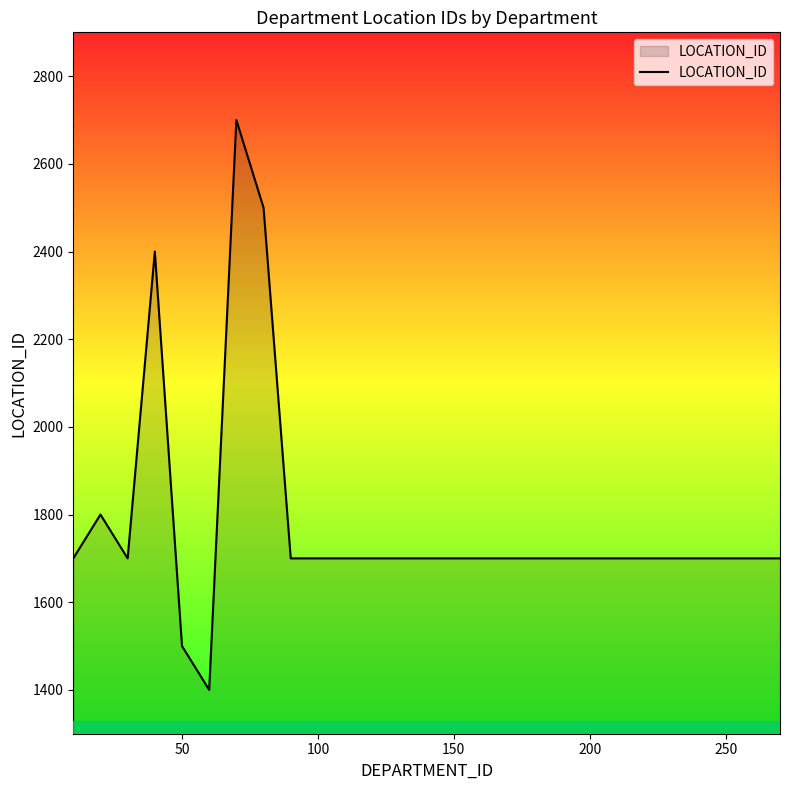

Count the number of categories in the chart.

27